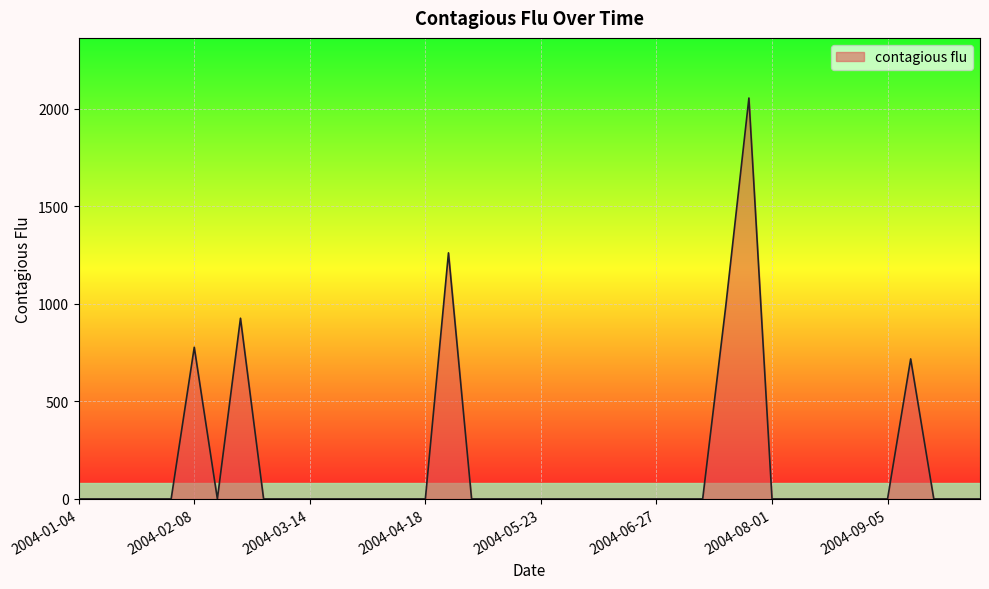

What is the greatest value displayed?

2054.3